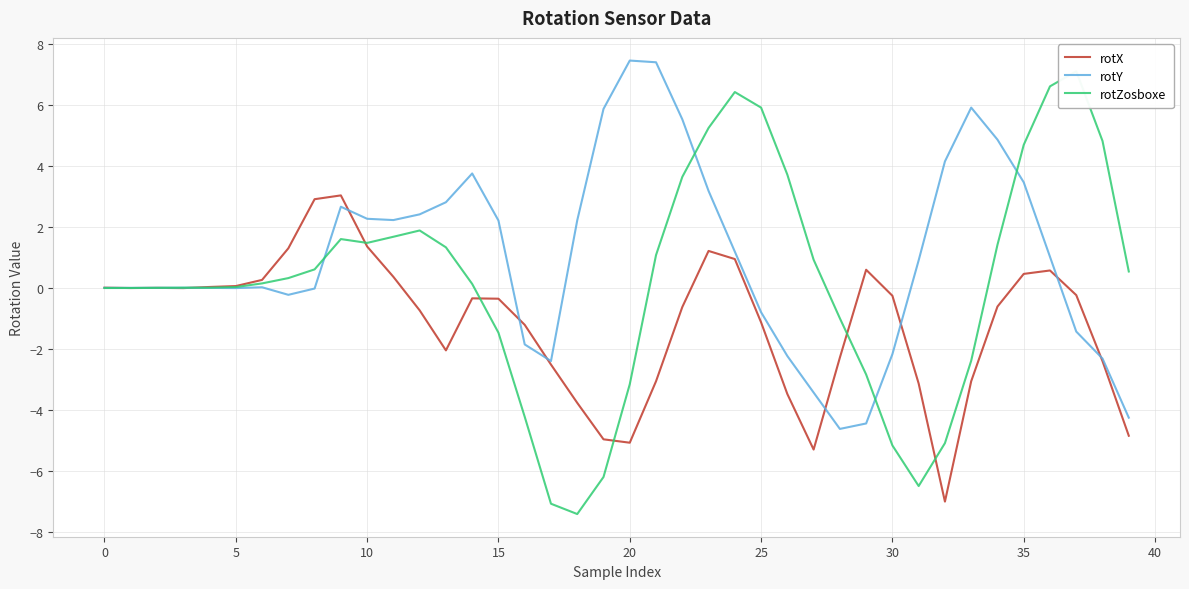

What is the highest value of the rotY series?

7.4